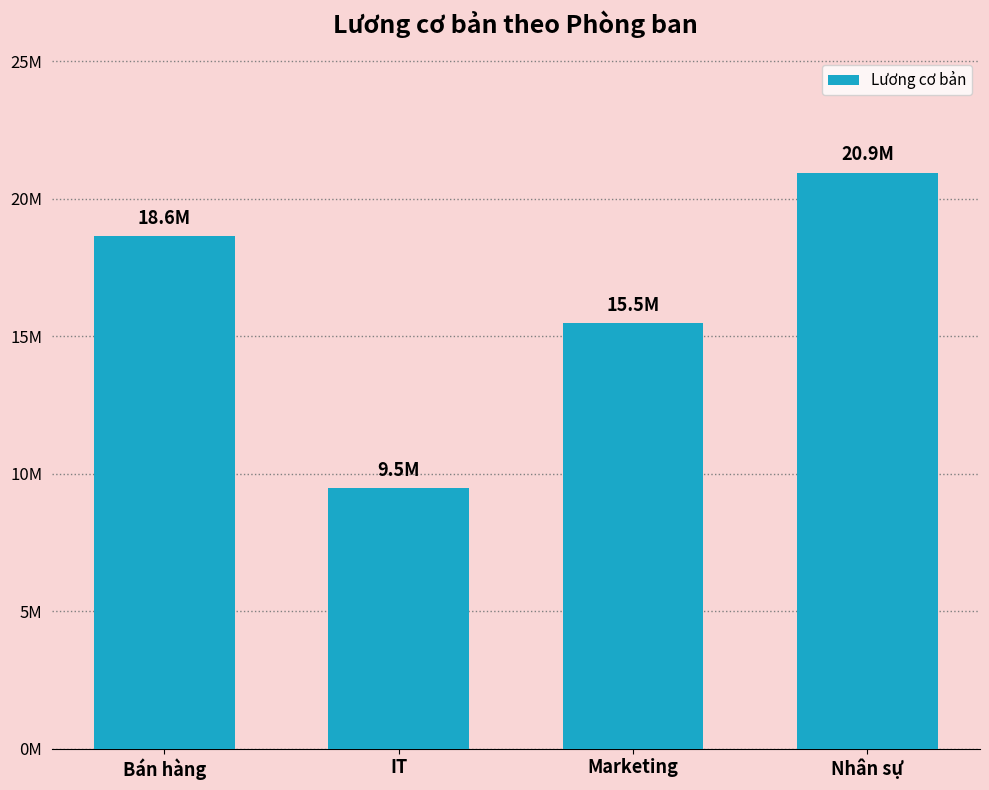

Does the chart contain any negative values?

No